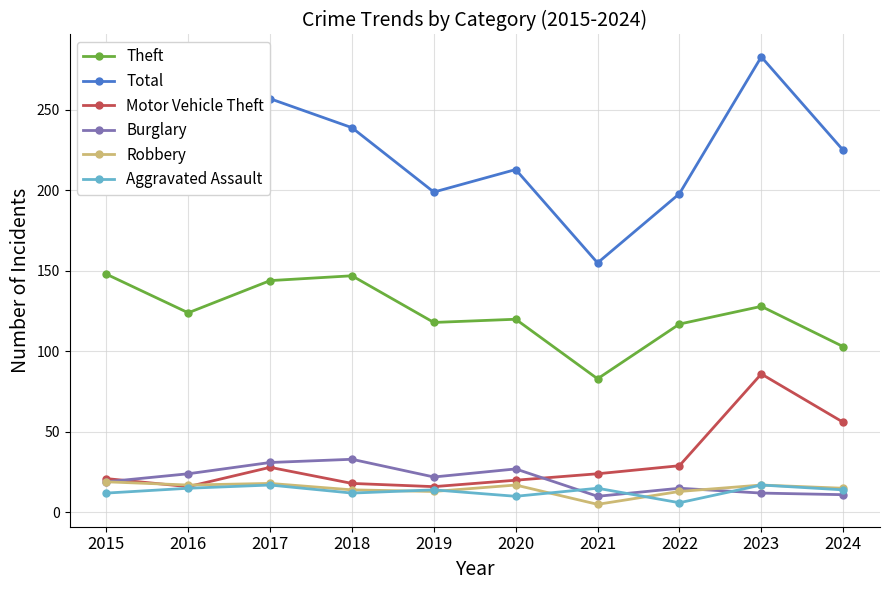

The value of Burglary at 2021 is 10. True or false?

True